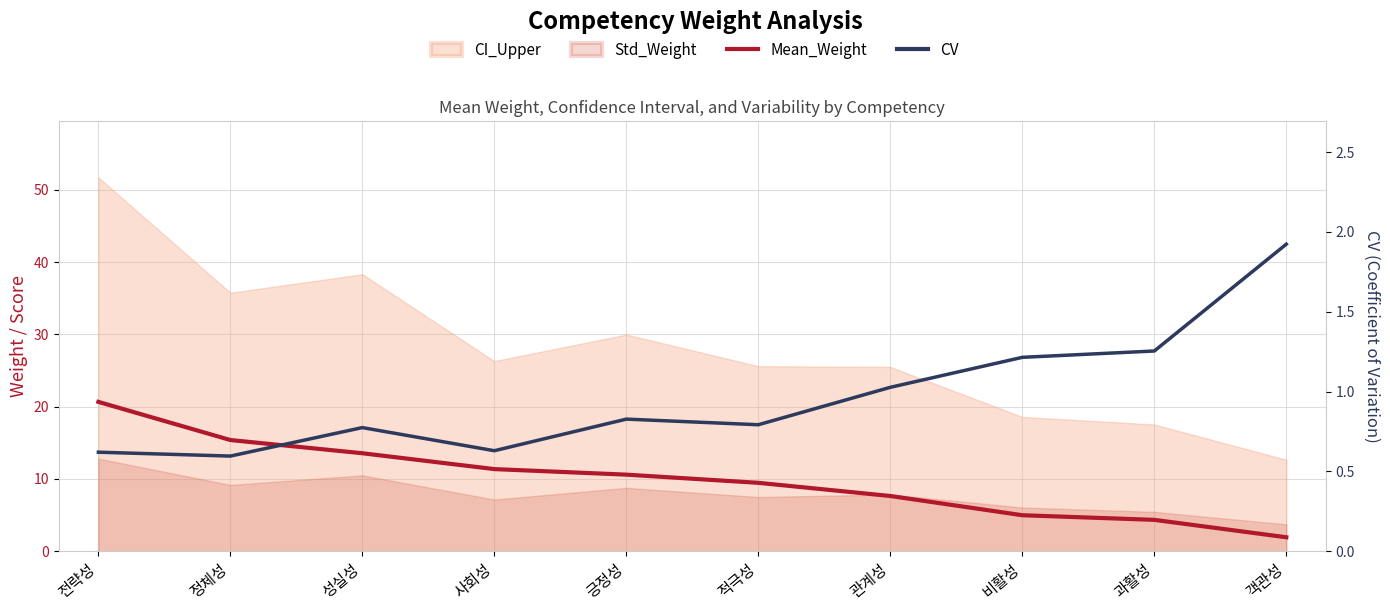

What is the average value of the CV series?

1.0